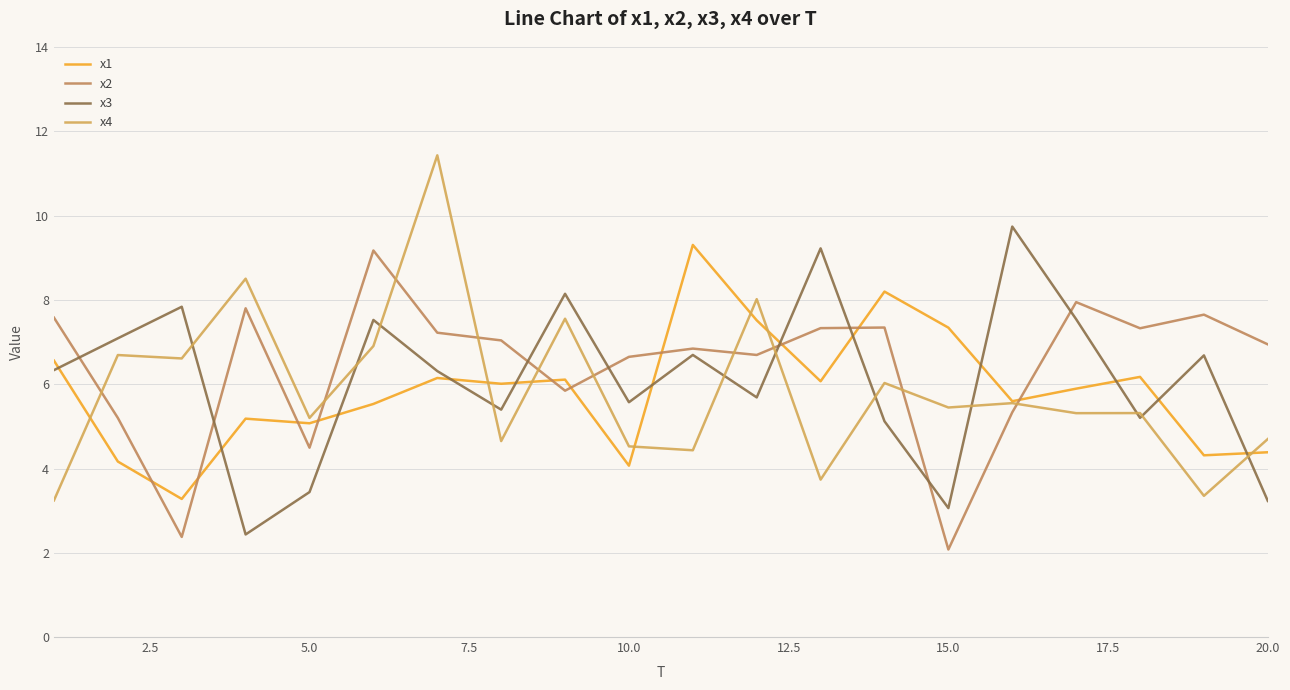

Which series ends up on top after the final intersection of x3 and x1?

x1